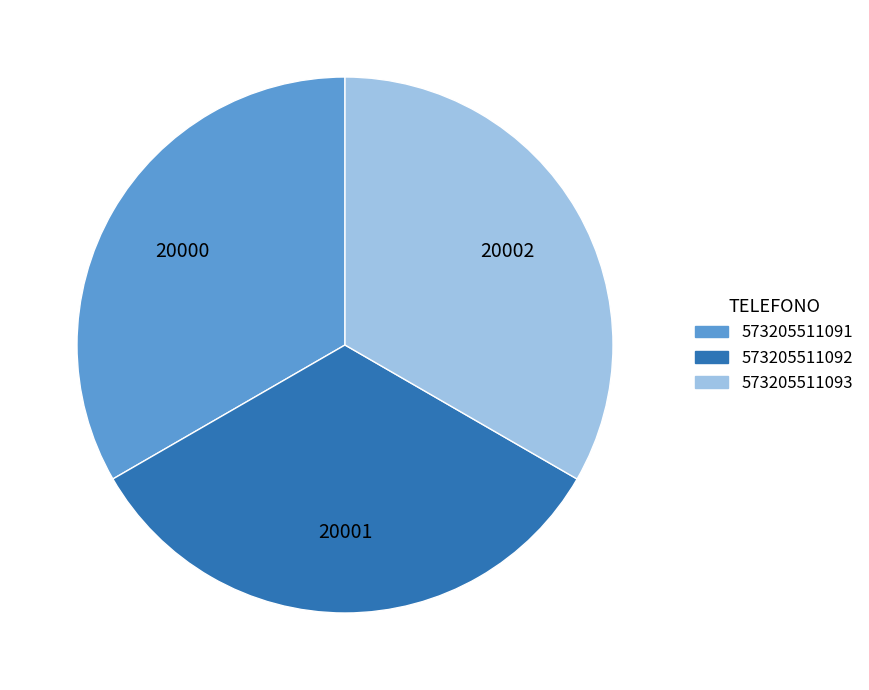

The 573205511092 slice represents 33% of the pie. True or false?

True